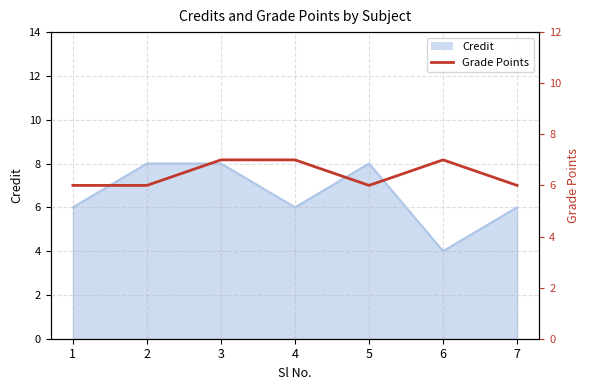

Count the values in the range 6 to 7.

7